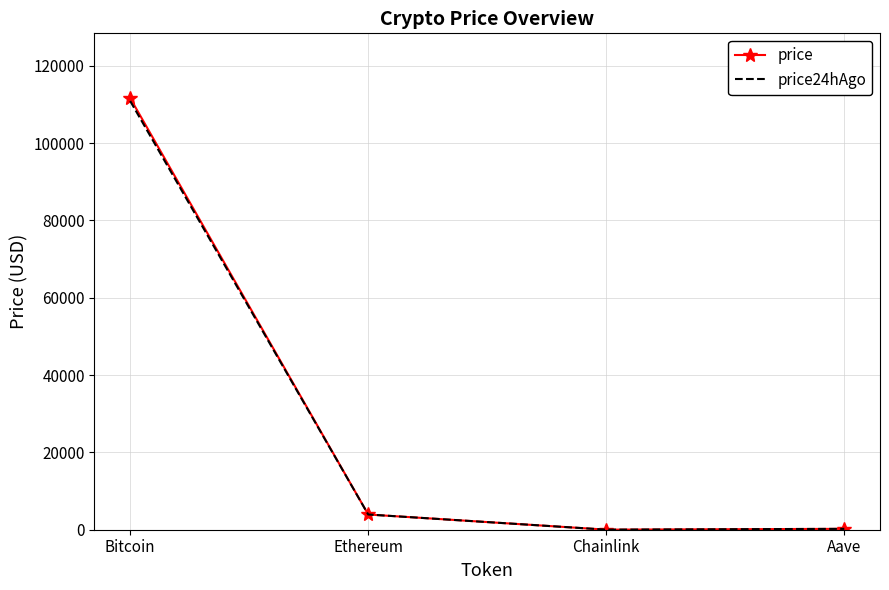

How many times do price and price24hAgo cross each other?

1